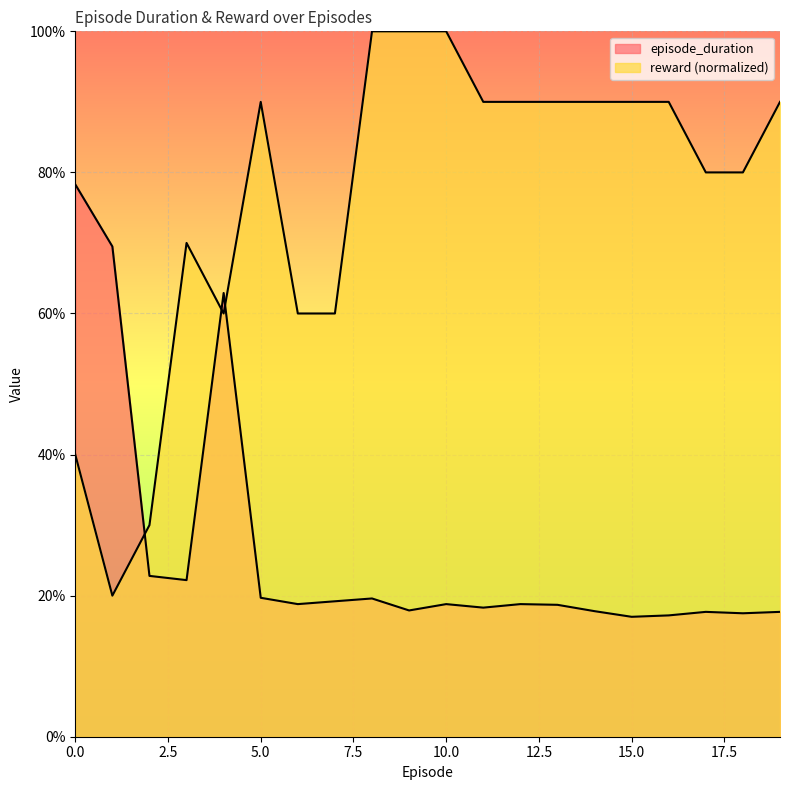

Rank the series by their average value, from highest to lowest.

reward, episode_duration